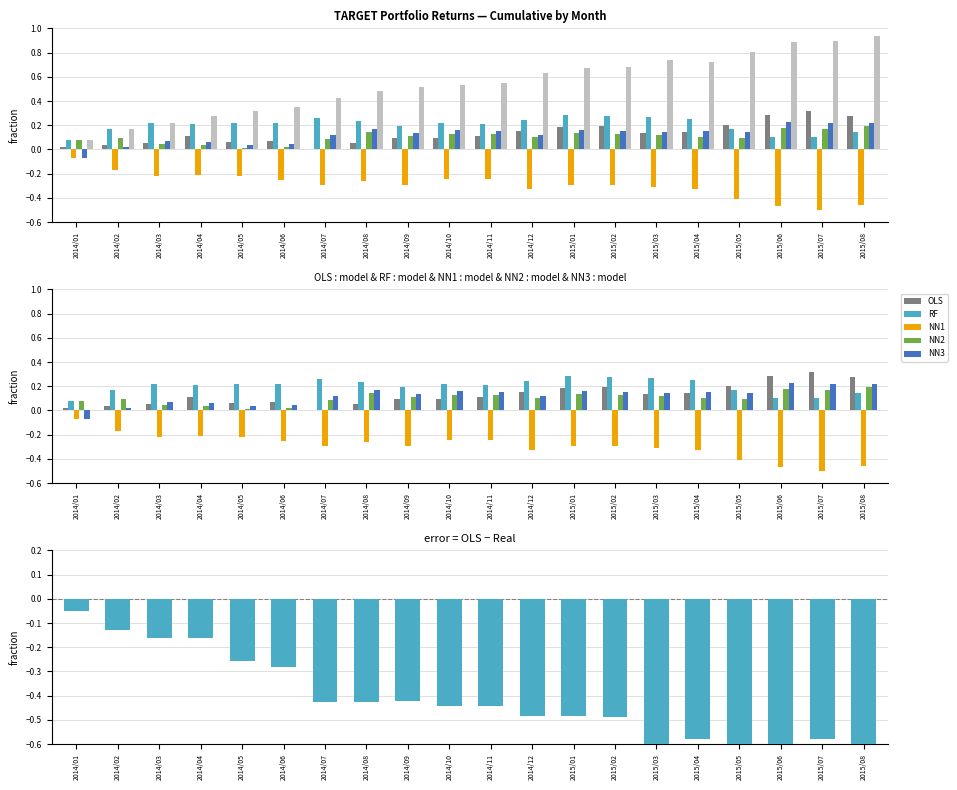

What is the highest value of the NN3 series?

0.2